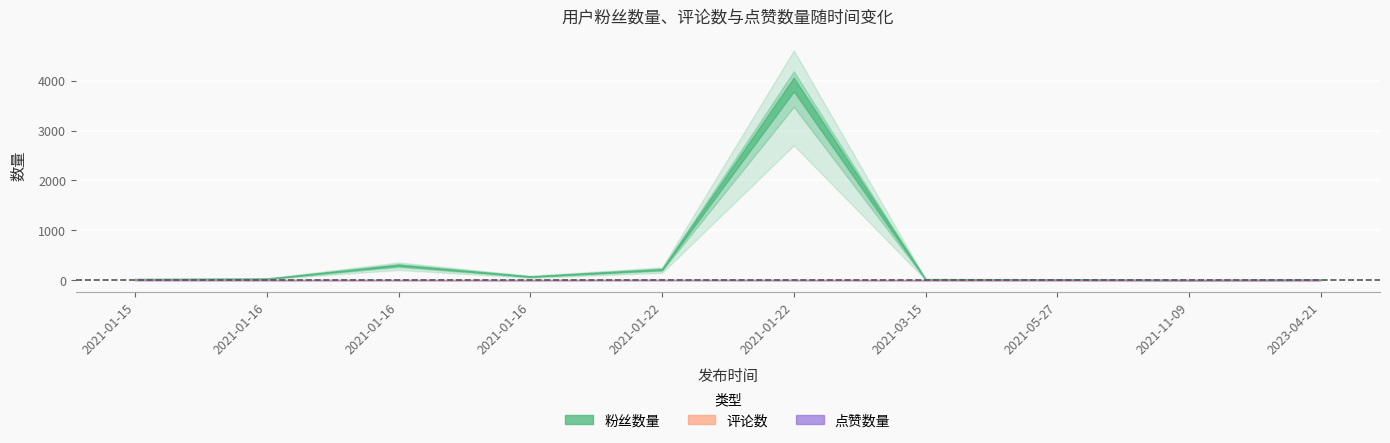

Does the chart display data point markers on the line(s)?

No